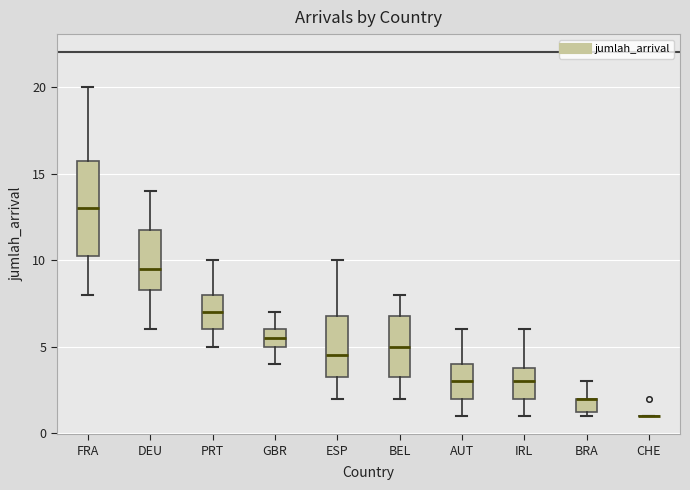

Where is the lower edge of the box for PRT on the y-axis? The values are not printed on the chart, so give them approximately, as read against the axis.

6.0